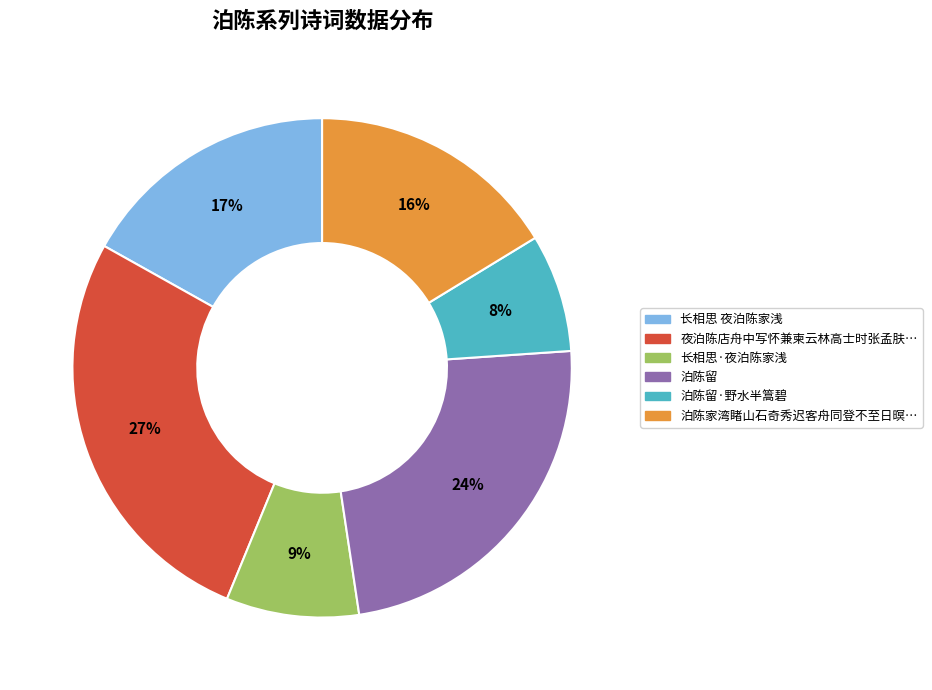

To the nearest percent, what is the difference between the largest and smallest slice percentages?

19%